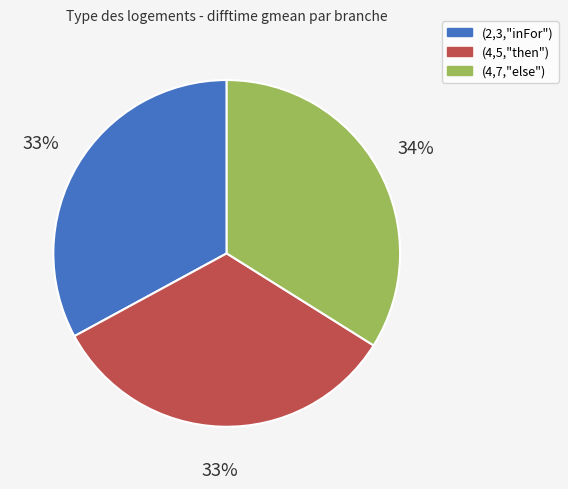

The (2,3,"inFor") slice represents 33% of the pie. True or false?

True